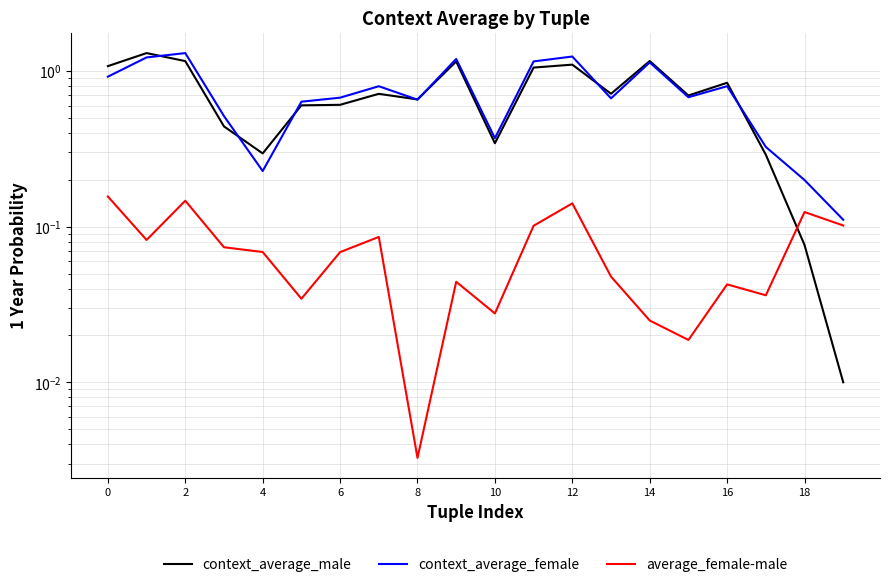

Reading left to right, list all the values displayed in this chart.

context_average_male: 1.1	1.3	1.2	0.4	0.3	0.6	0.6	0.7	0.7	1.2	0.3	1.1	1.1	0.7	1.2	0.7	0.8	0.3	0.1	0.0
context_average_female: 0.9	1.2	1.3	0.5	0.2	0.6	0.7	0.8	0.7	1.2	0.4	1.2	1.2	0.7	1.1	0.7	0.8	0.3	0.2	0.1
average_female-male: 0.2	0.1	0.1	0.1	0.1	0.0	0.1	0.1	0.0	0.0	0.0	0.1	0.1	0.0	0.0	0.0	0.0	0.0	0.1	0.1